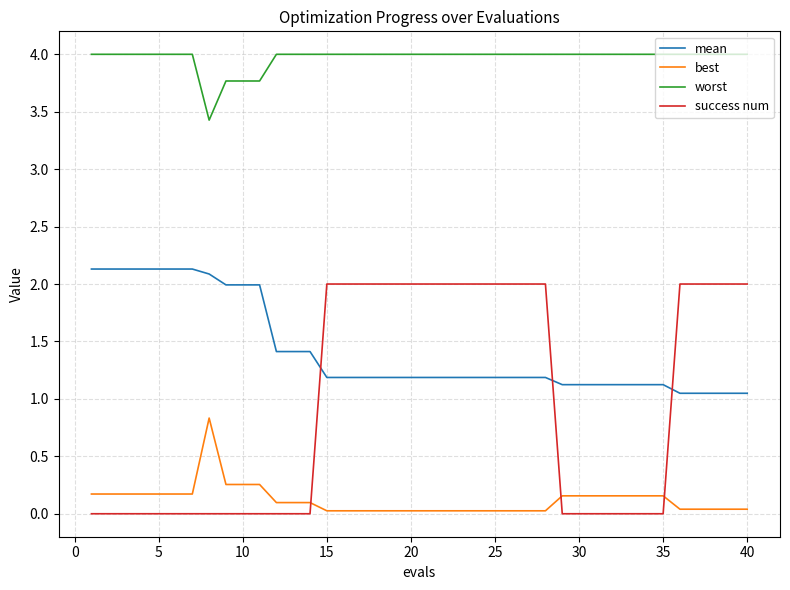

What are all the series names shown in the legend?

mean, best, worst, success num